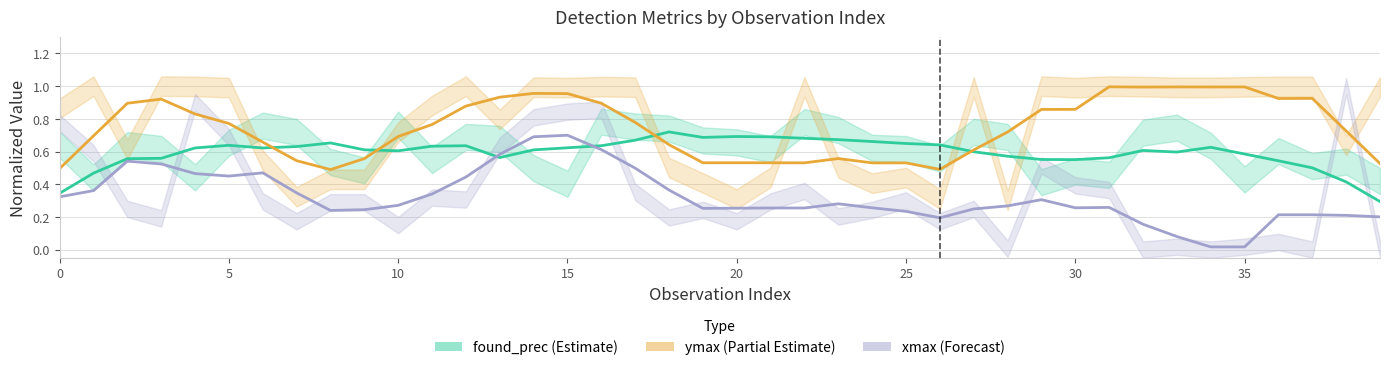

How many interior local peaks does the ymax (Partial Estimate) series have?

9